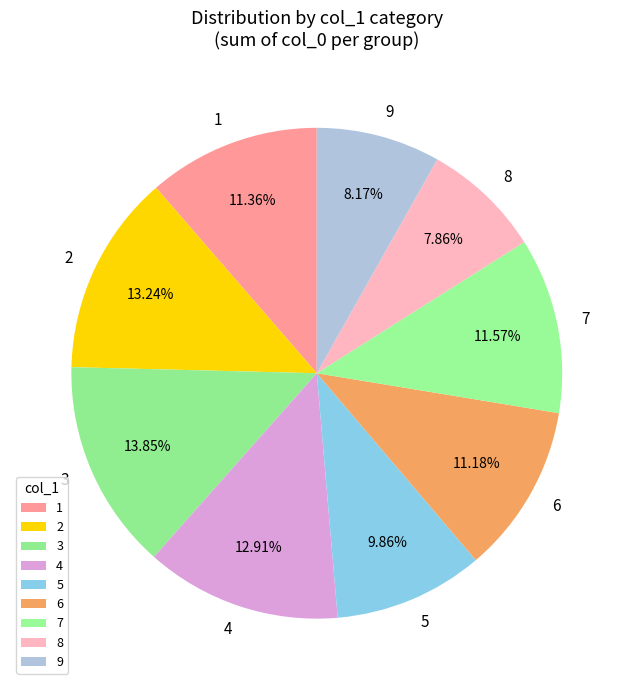

Do 9 and 6 together represent more than half of the pie?

No